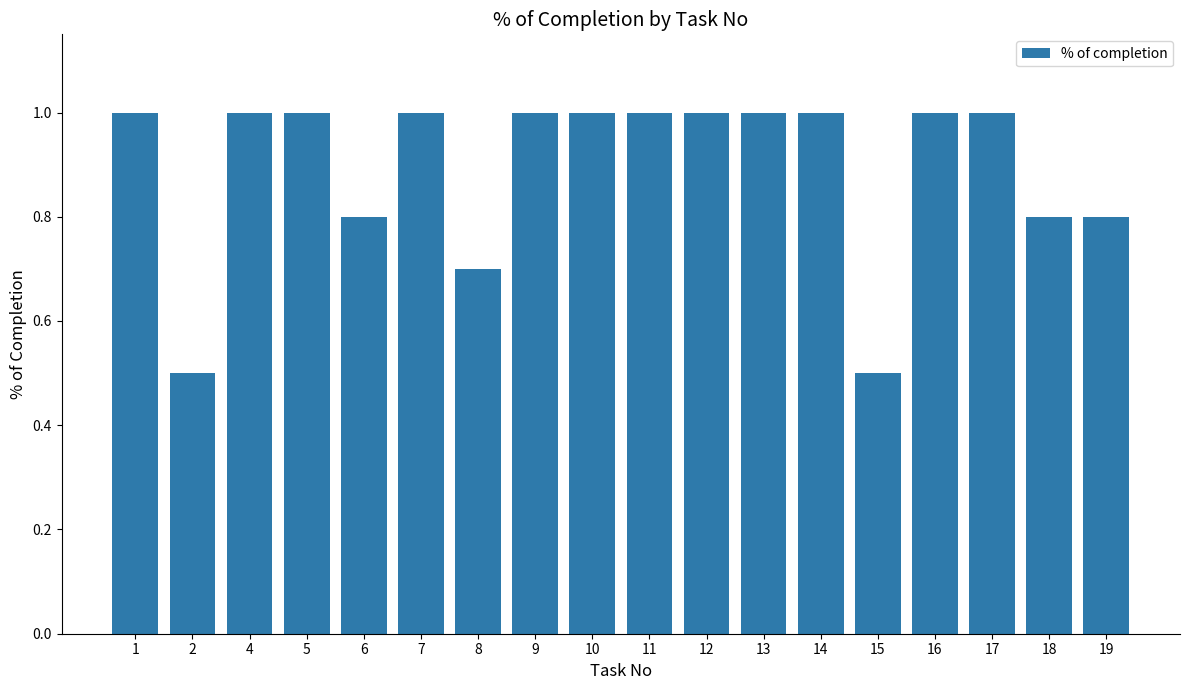

What is the greatest value displayed?

1.0